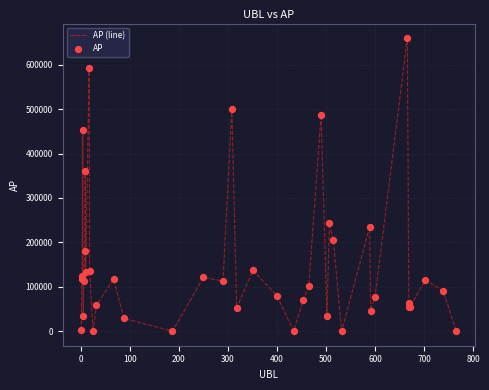

What is the greatest value displayed?

659767